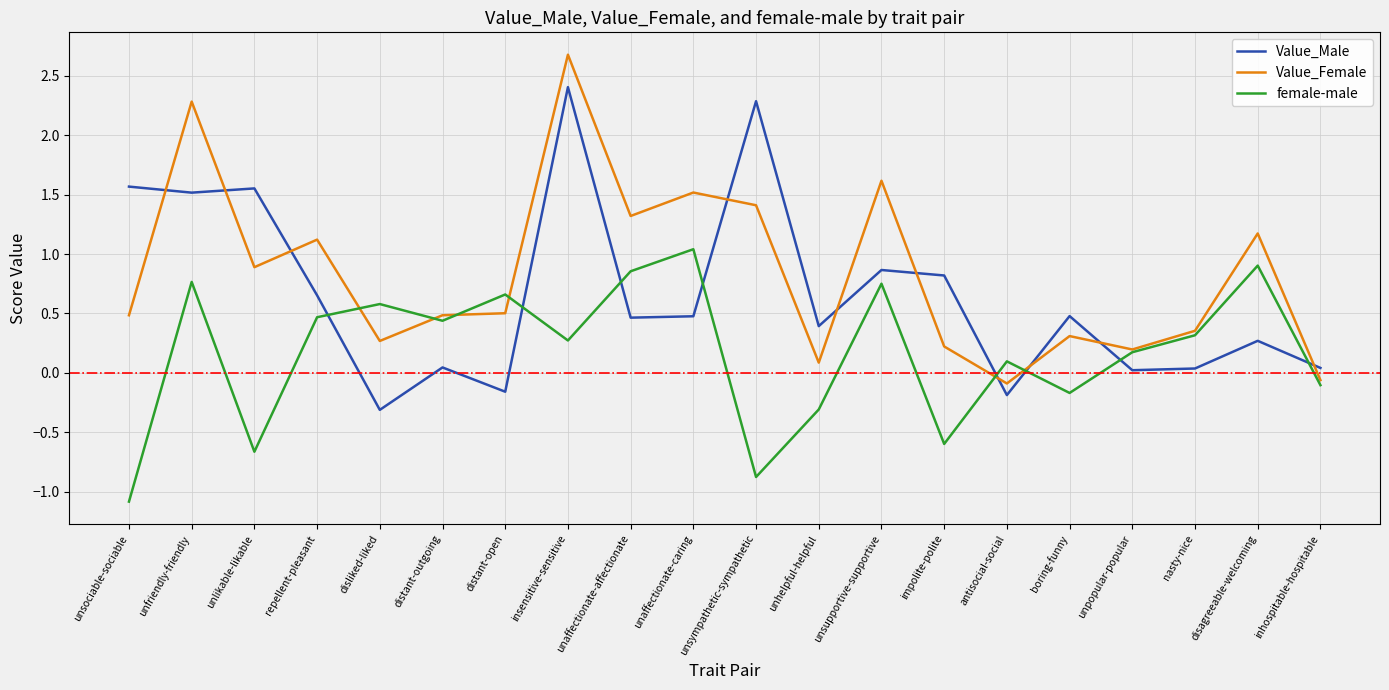

Where does the Value_Female series first go above 0?

unsociable-sociable